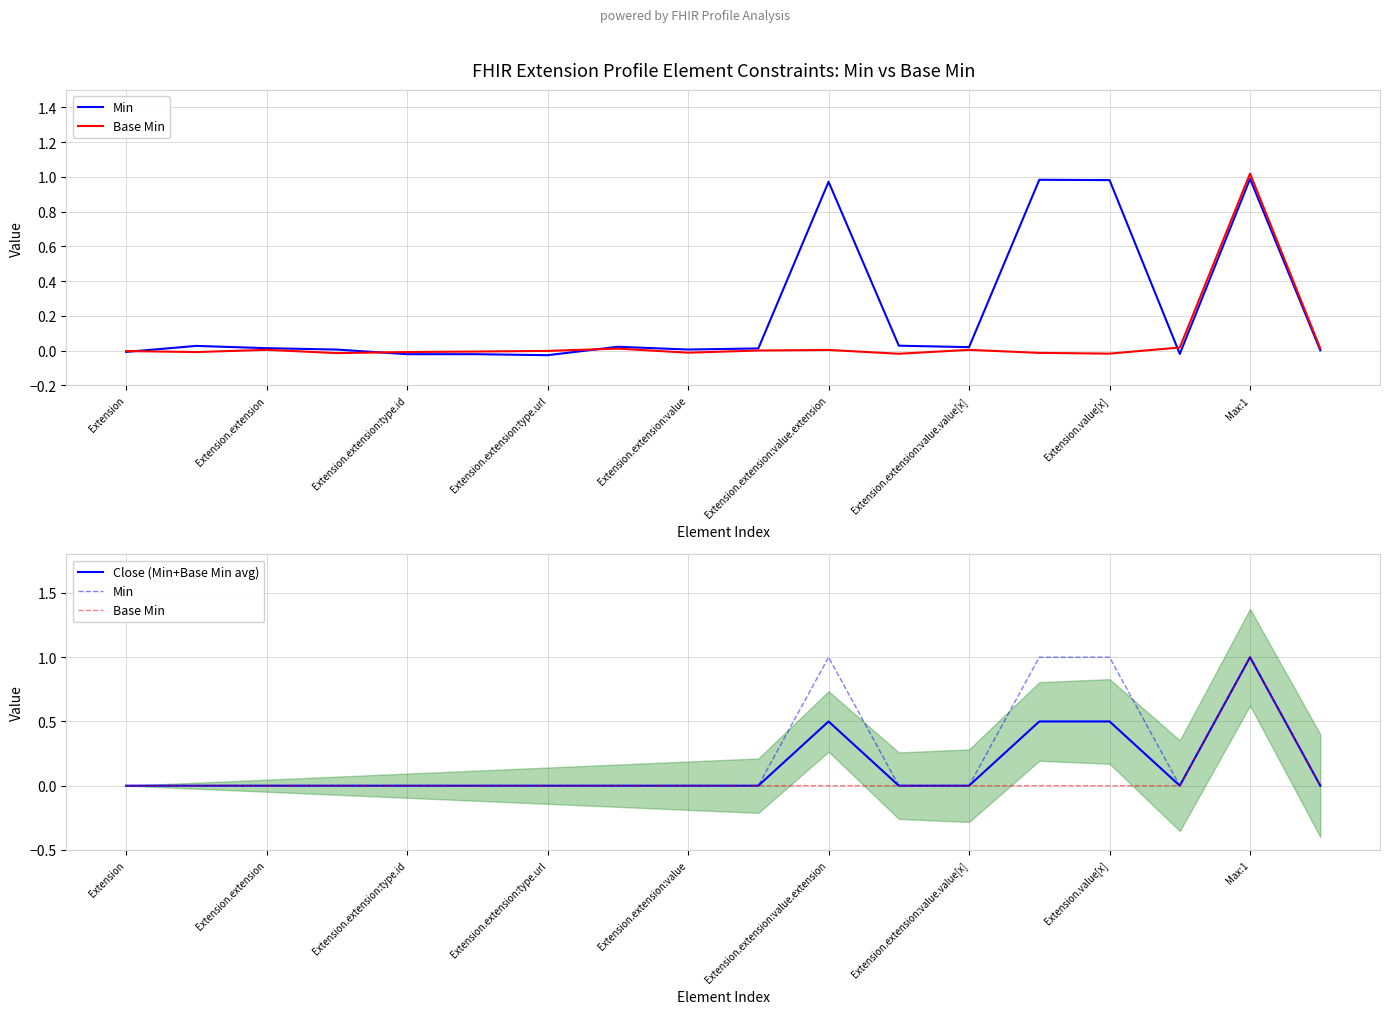

Which series has the largest total across all categories?

Min